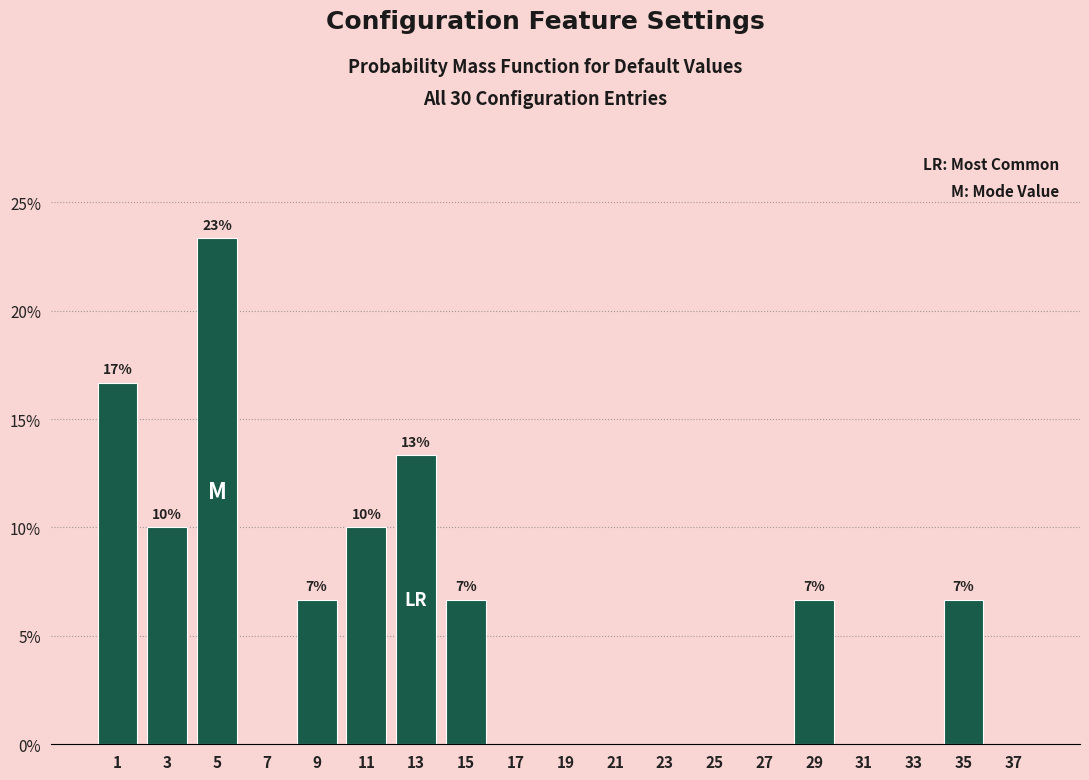

Reading right to left, what are all the values shown in this chart?

37=0.0	35=6.7	33=0.0	31=0.0	29=6.7	27=0.0	25=0.0	23=0.0	21=0.0	19=0.0	17=0.0	15=6.7	13=13.3	11=10.0	9=6.7	7=0.0	5=23.3	3=10.0	1=16.7